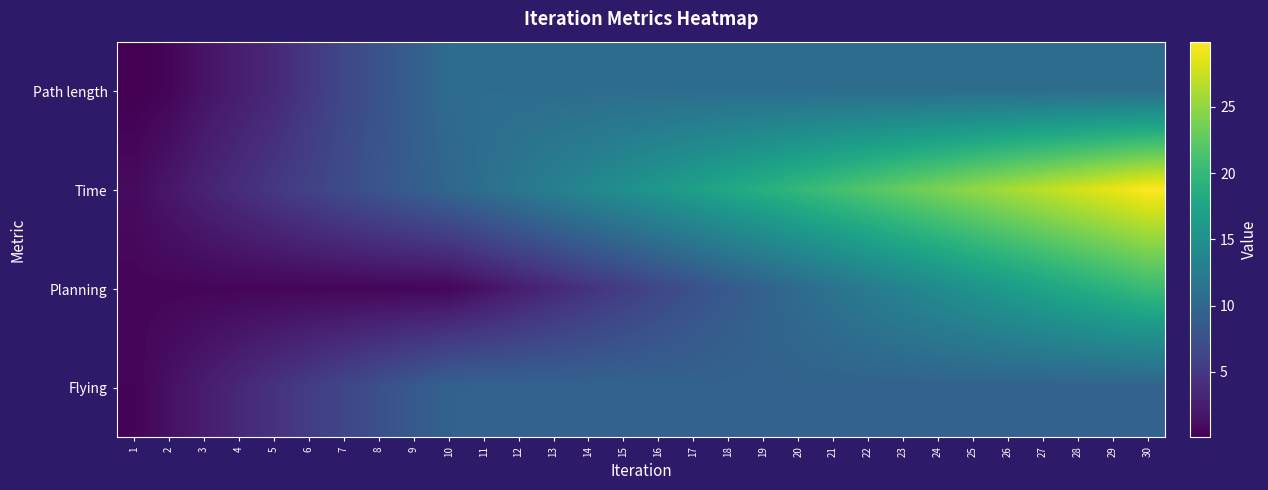

At how many categories does at least one series exceed 25?

5